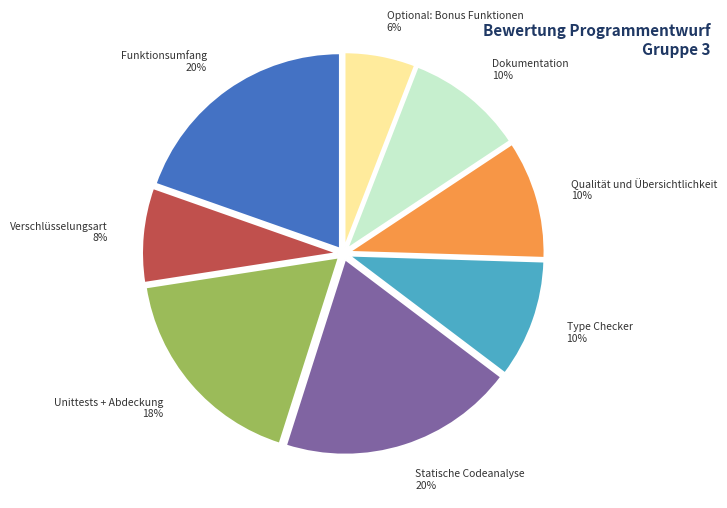

How many slices are in this pie chart?

8